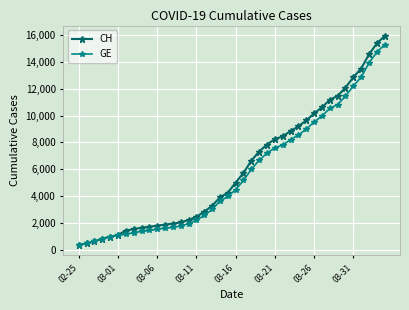

What is the value of the CH point at the 14th from the left?

2051